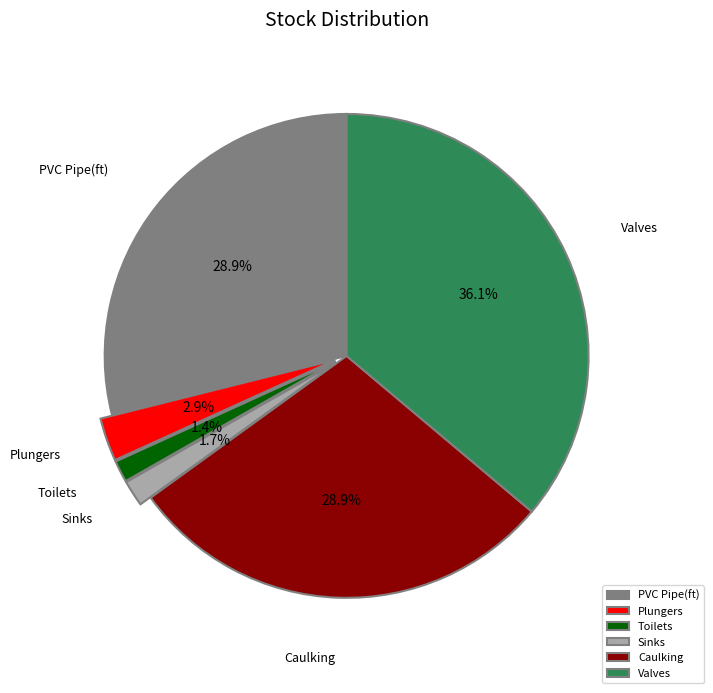

To the nearest percent, what is the average slice percentage?

17%